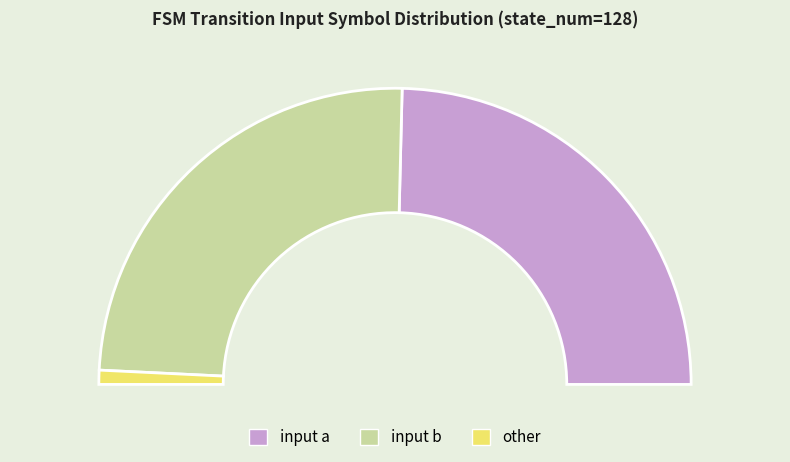

What percentage do other and input b together represent?

50.8%